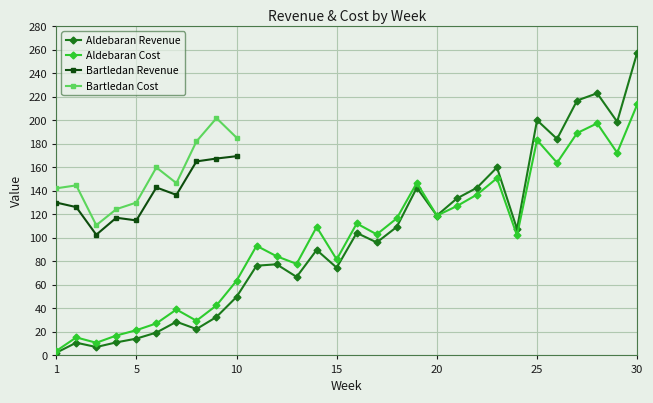

Which series ends up on top after the final intersection of Aldebaran Revenue and Aldebaran Cost?

Aldebaran Revenue